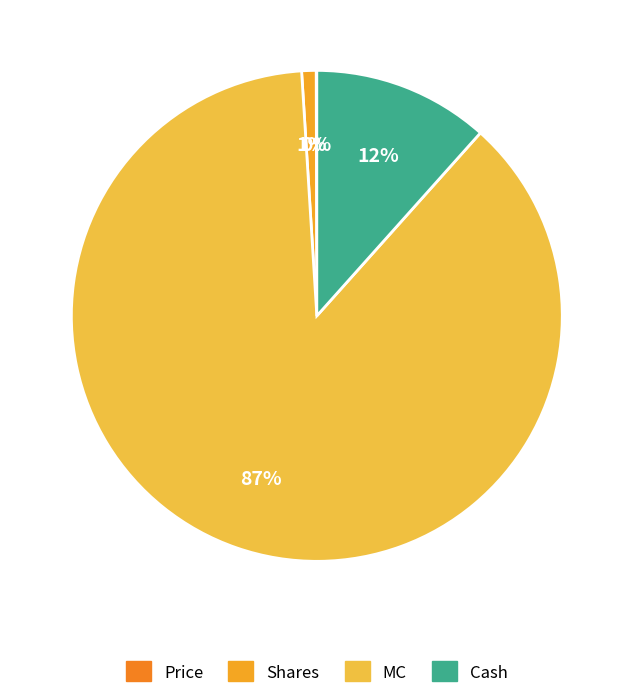

Approximately how many times larger is the value at MC compared to Shares?

92.0